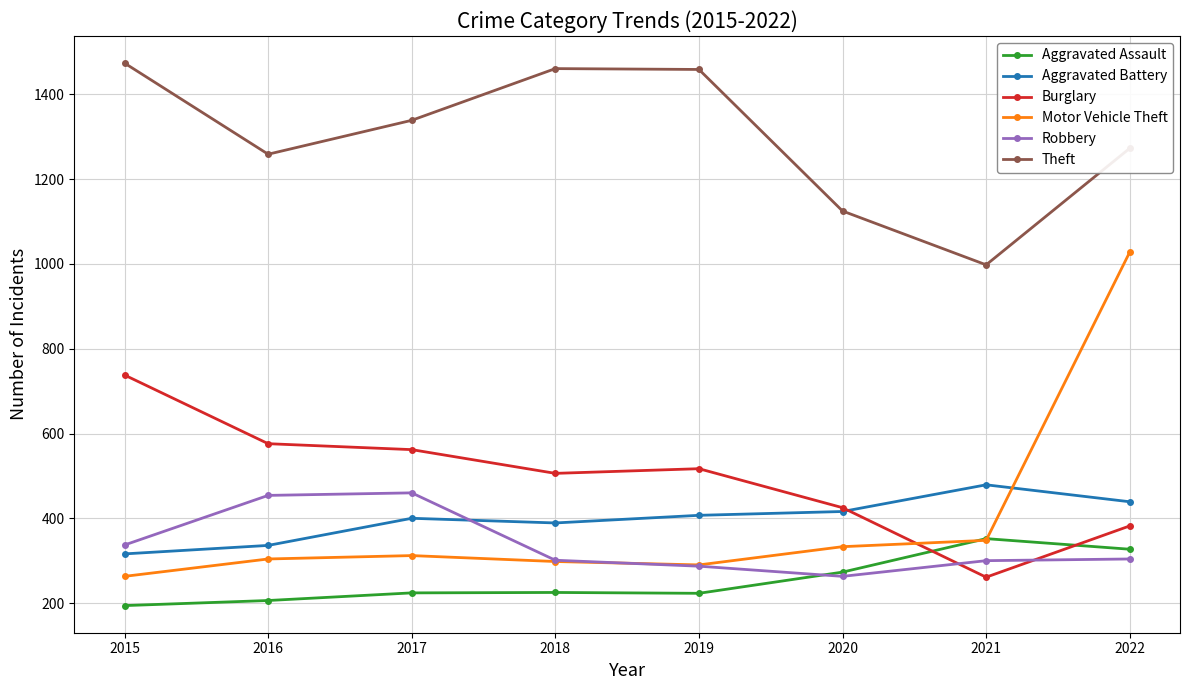

Is it true that Robbery equals 708 at 2017?

False